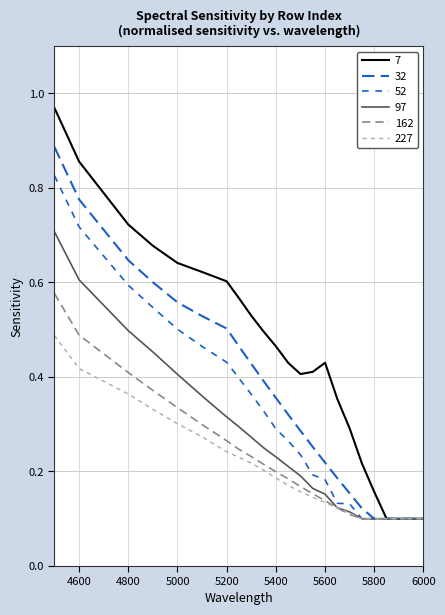

Reading left to right, extract all data points from this chart.

7: 1.0	0.9	0.7	0.7	0.6	0.6	0.6	0.6	0.5	0.5	0.5	0.4	0.4	0.4	0.4	0.4	0.3	0.2	0.2	0.1	0.1	0.1	0.1
32: 0.9	0.8	0.6	0.6	0.6	0.5	0.5	0.5	0.4	0.4	0.4	0.3	0.3	0.3	0.2	0.2	0.2	0.1	0.1	0.1	0.1	0.1	0.1
52: 0.8	0.7	0.6	0.5	0.5	0.5	0.4	0.4	0.4	0.3	0.3	0.3	0.2	0.2	0.2	0.1	0.1	0.1	0.1	0.1	0.1	0.1	0.1
97: 0.7	0.6	0.5	0.5	0.4	0.4	0.3	0.3	0.3	0.3	0.2	0.2	0.2	0.2	0.2	0.1	0.1	0.1	0.1	0.1	0.1	0.1	0.1
162: 0.6	0.5	0.4	0.4	0.3	0.3	0.3	0.2	0.2	0.2	0.2	0.2	0.2	0.2	0.1	0.1	0.1	0.1	0.1	0.1	0.1	0.1	0.1
227: 0.5	0.4	0.4	0.3	0.3	0.3	0.2	0.2	0.2	0.2	0.2	0.2	0.2	0.1	0.1	0.1	0.1	0.1	0.1	0.1	0.1	0.1	0.1